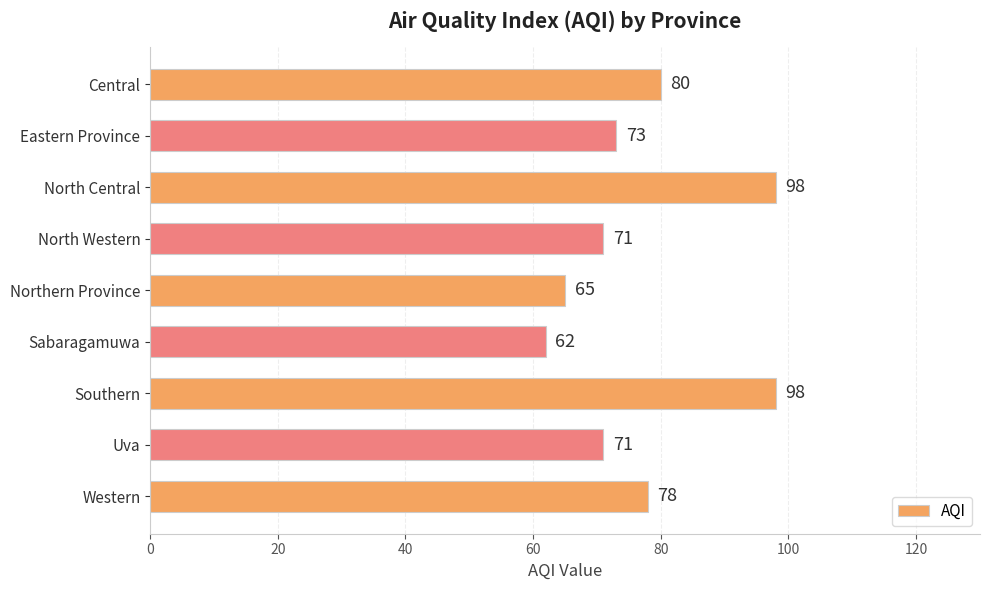

Between Eastern Province and Uva, which is larger?

Eastern Province